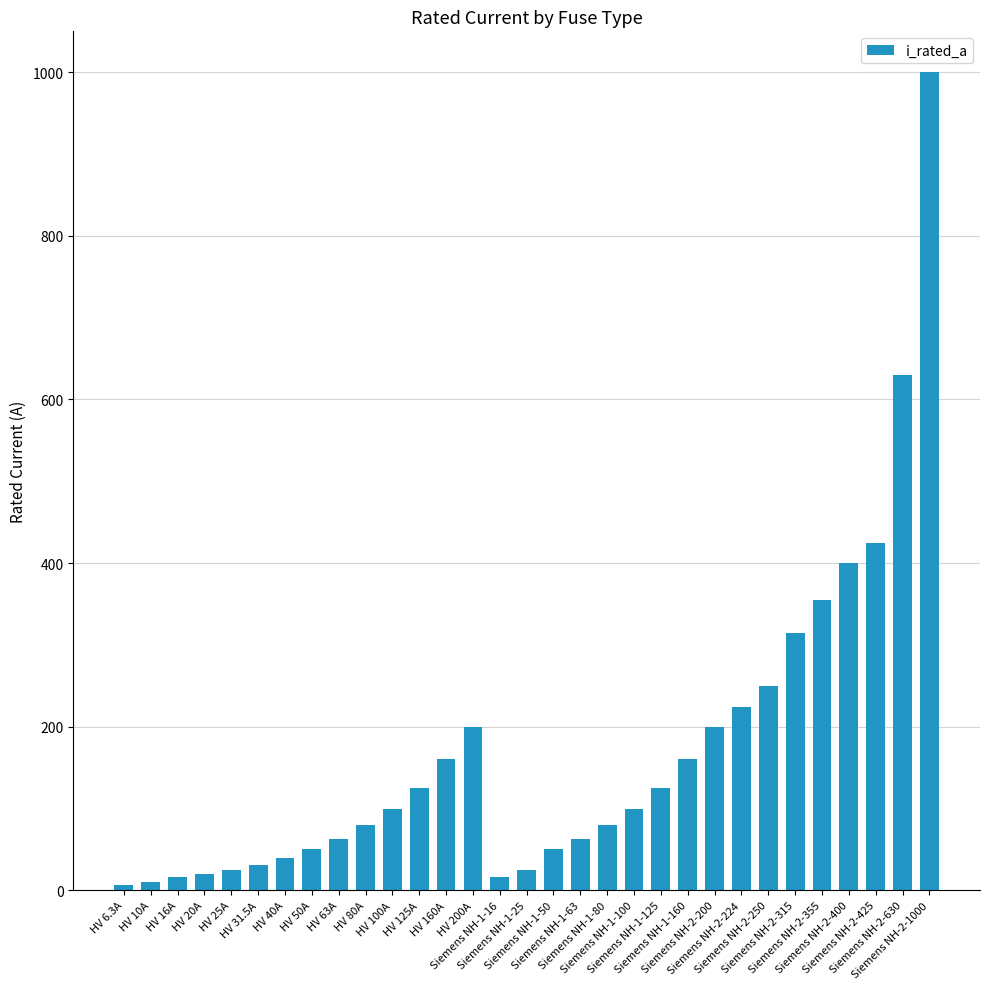

What is the greatest value displayed?

1000.0